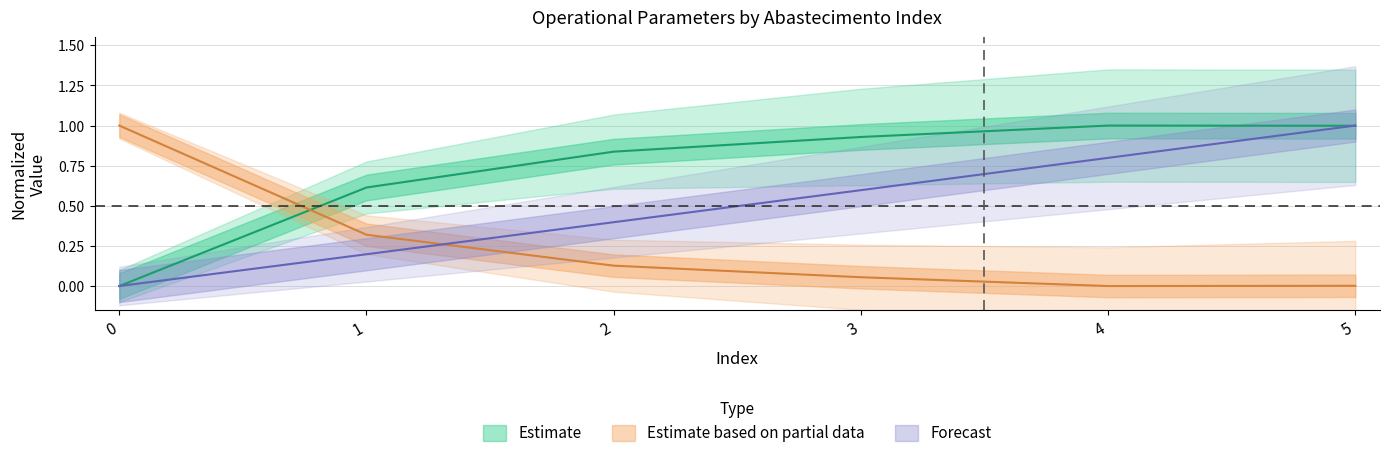

Which label corresponds to the largest value in the chart?

4